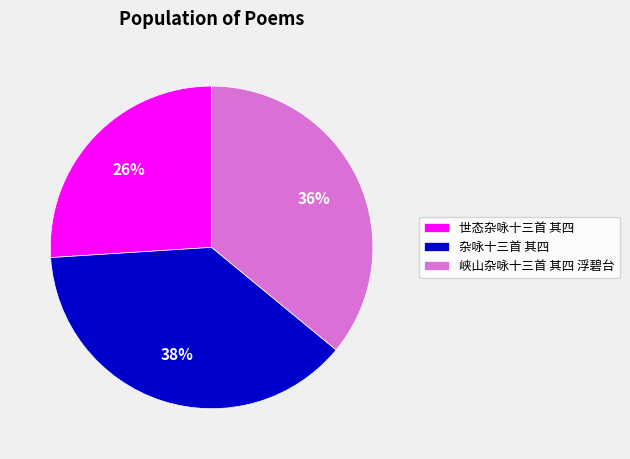

True or false: 峡山杂咏十三首 其四 浮碧台 accounts for 22% of the total.

False